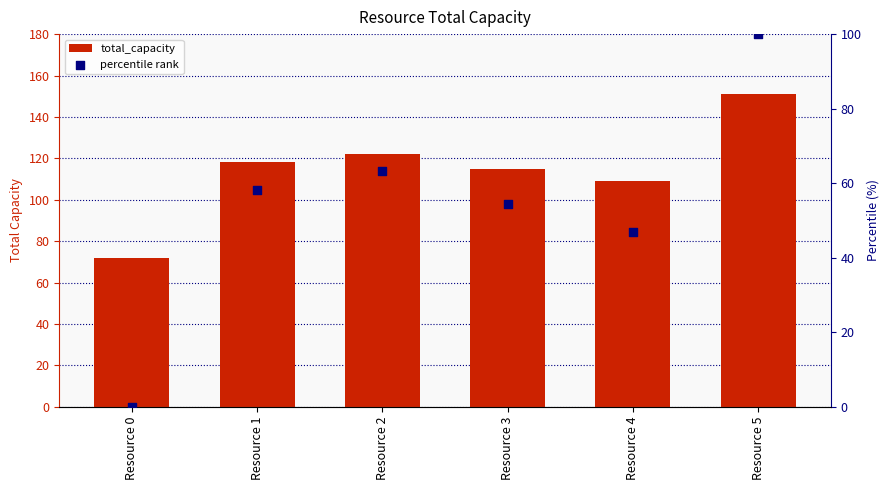

Which series has the largest total across all categories?

total_capacity